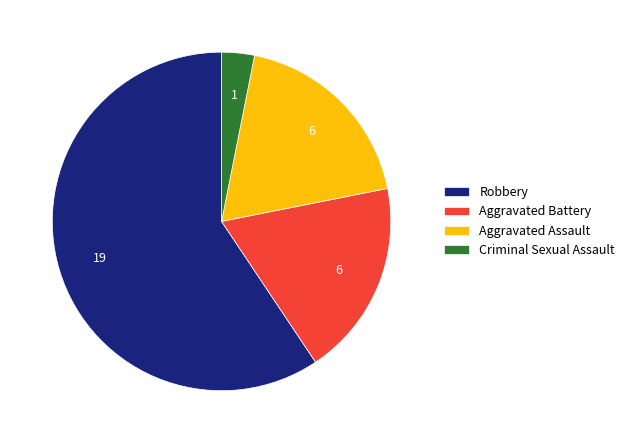

Combined, do Criminal Sexual Assault and Aggravated Assault account for over 50%?

No